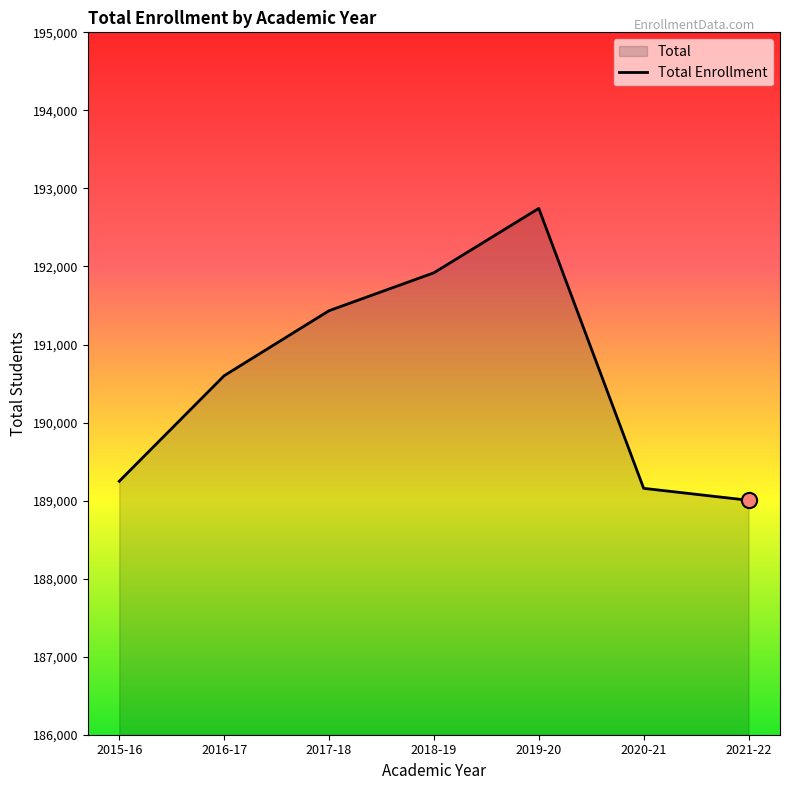

What is the change in value from 2018-19 to 2020-21?

-2762